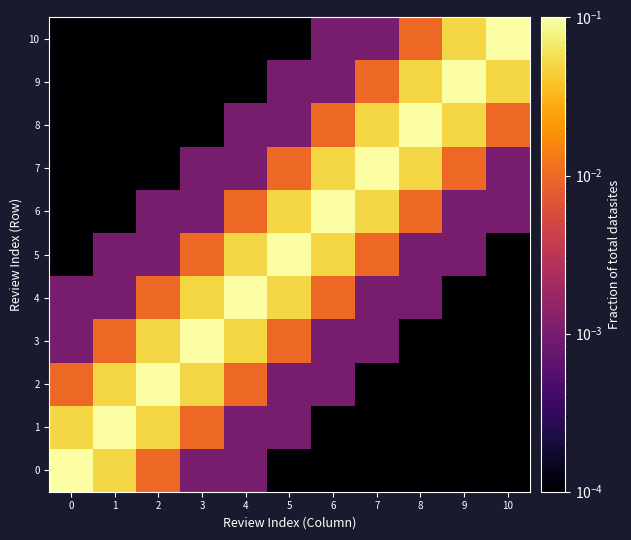

Reading left to right, what are all the values shown in this chart?

0: 0=0.1	1=0.1	2=0.0	3=0.0	4=0.0	5=0.0	6=0.0	7=0.0	8=0.0	9=0.0	10=0.0
1: 0=0.1	1=0.1	2=0.1	3=0.0	4=0.0	5=0.0	6=0.0	7=0.0	8=0.0	9=0.0	10=0.0
2: 0=0.0	1=0.1	2=0.1	3=0.1	4=0.0	5=0.0	6=0.0	7=0.0	8=0.0	9=0.0	10=0.0
3: 0=0.0	1=0.0	2=0.1	3=0.1	4=0.1	5=0.0	6=0.0	7=0.0	8=0.0	9=0.0	10=0.0
4: 0=0.0	1=0.0	2=0.0	3=0.1	4=0.1	5=0.1	6=0.0	7=0.0	8=0.0	9=0.0	10=0.0
5: 0=0.0	1=0.0	2=0.0	3=0.0	4=0.1	5=0.1	6=0.1	7=0.0	8=0.0	9=0.0	10=0.0
6: 0=0.0	1=0.0	2=0.0	3=0.0	4=0.0	5=0.1	6=0.1	7=0.1	8=0.0	9=0.0	10=0.0
7: 0=0.0	1=0.0	2=0.0	3=0.0	4=0.0	5=0.0	6=0.1	7=0.1	8=0.1	9=0.0	10=0.0
8: 0=0.0	1=0.0	2=0.0	3=0.0	4=0.0	5=0.0	6=0.0	7=0.1	8=0.1	9=0.1	10=0.0
9: 0=0.0	1=0.0	2=0.0	3=0.0	4=0.0	5=0.0	6=0.0	7=0.0	8=0.1	9=0.1	10=0.1
10: 0=0.0	1=0.0	2=0.0	3=0.0	4=0.0	5=0.0	6=0.0	7=0.0	8=0.0	9=0.1	10=0.1